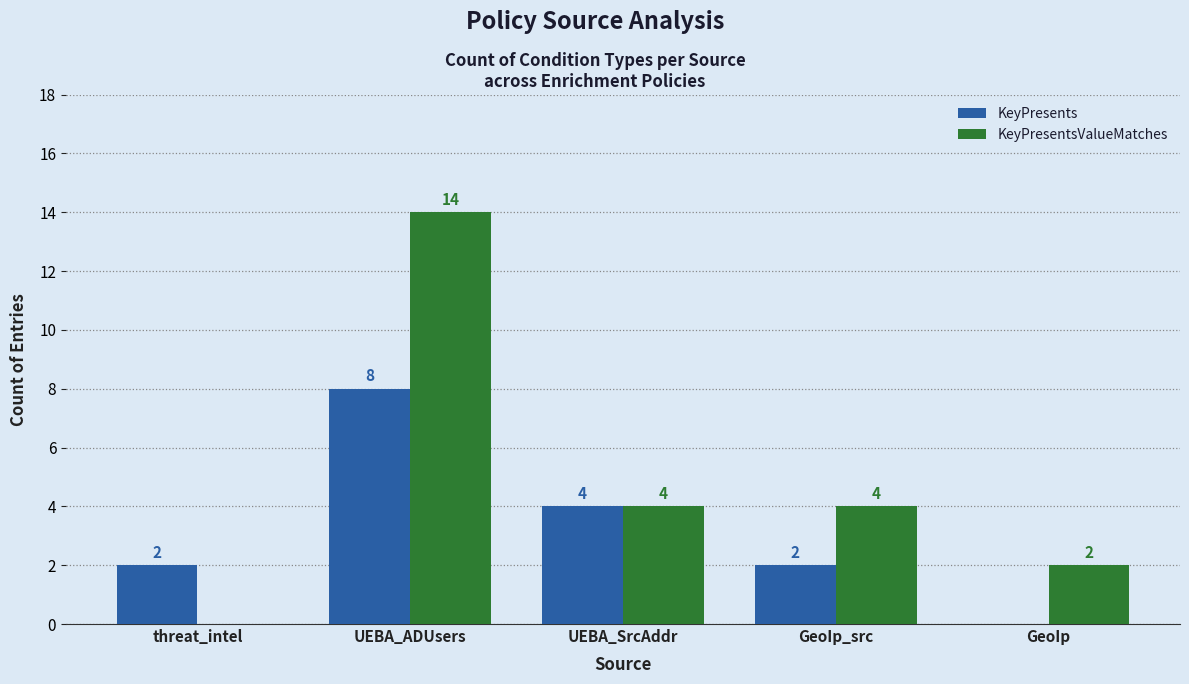

What is the maximum value for KeyPresents?

8